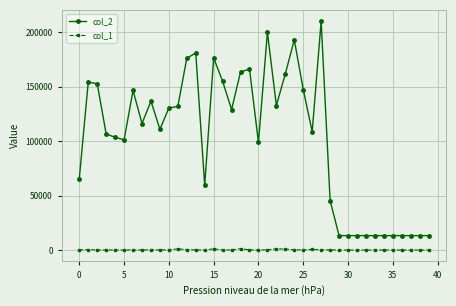

True or false: col_2 and col_1 cross at least once.

False